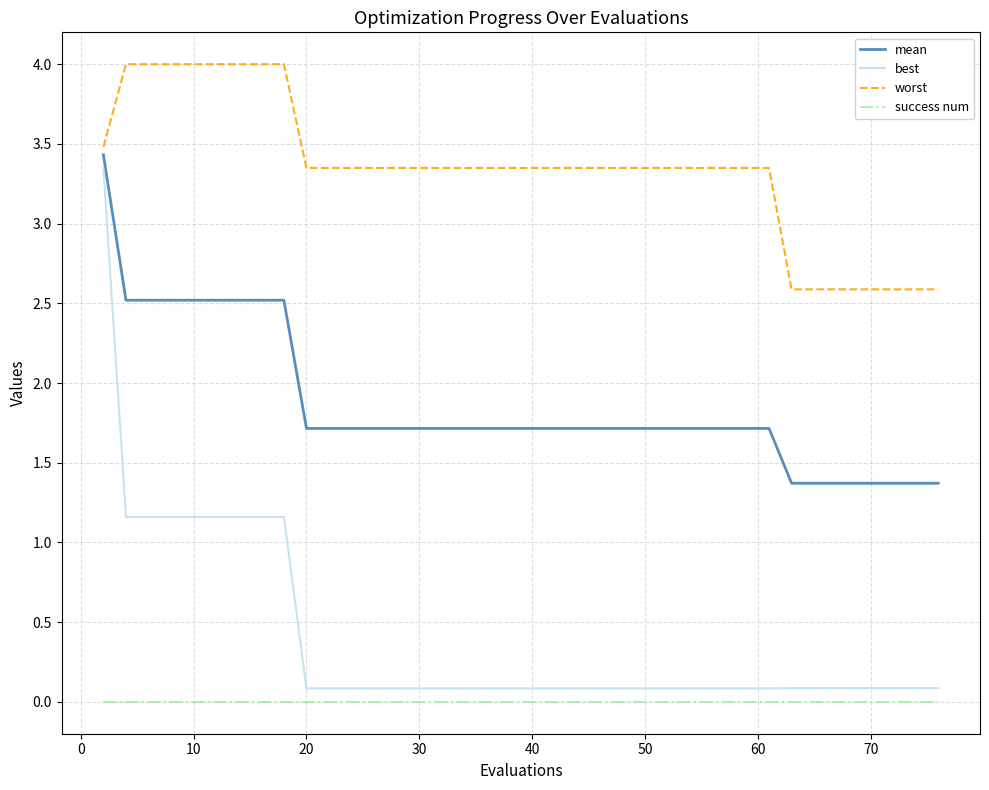

Count the mean values in the range 1 to 2.

31